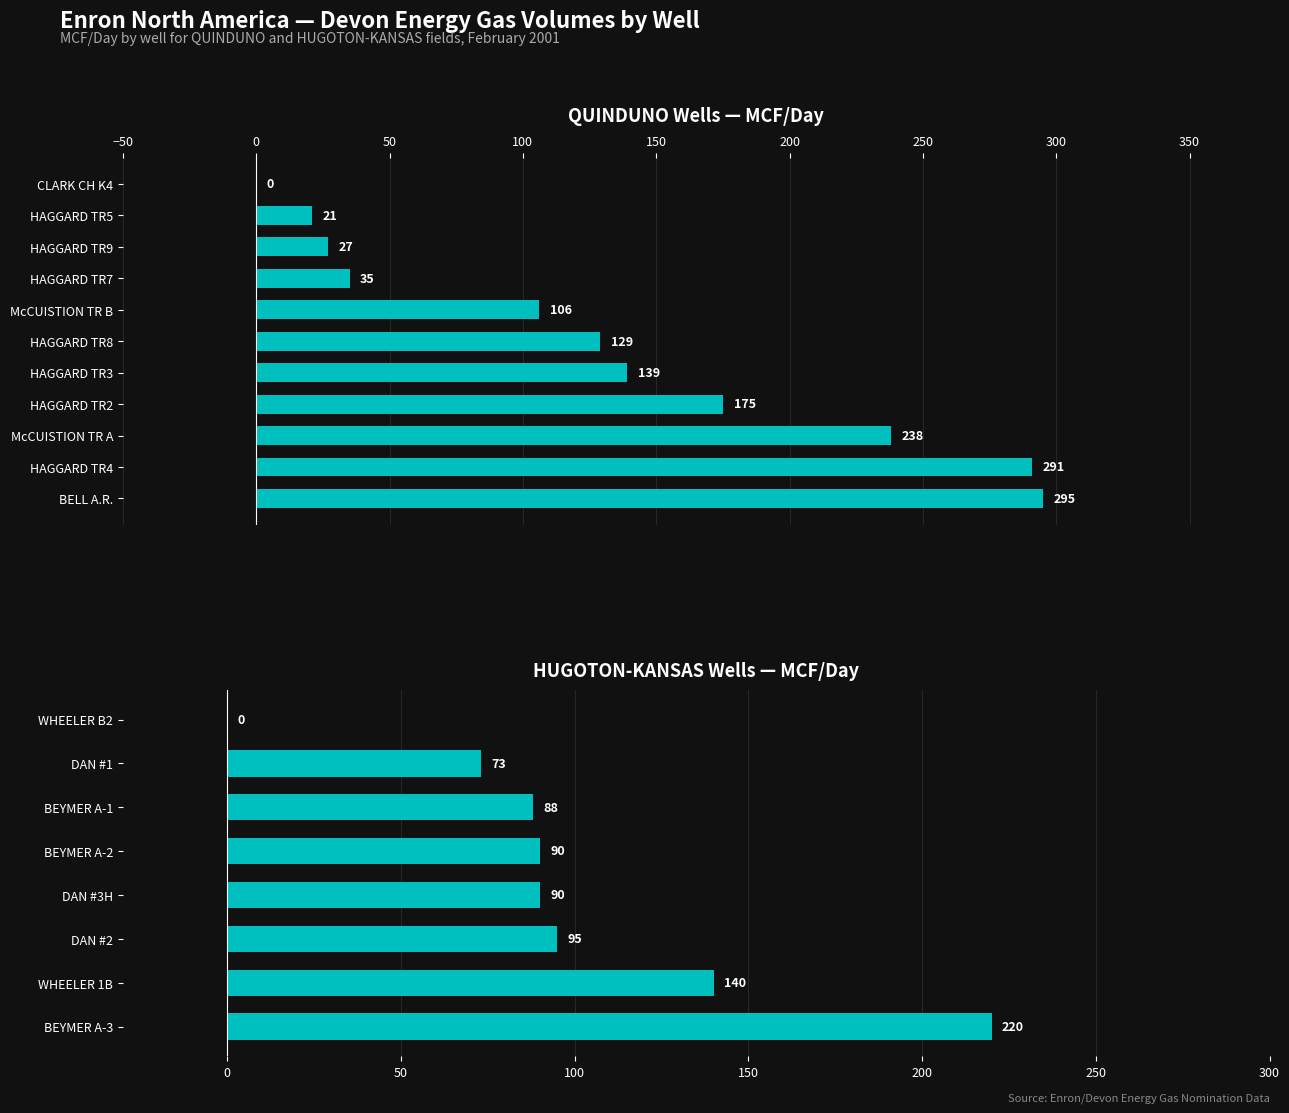

What is the difference between the second highest and minimum values?

140